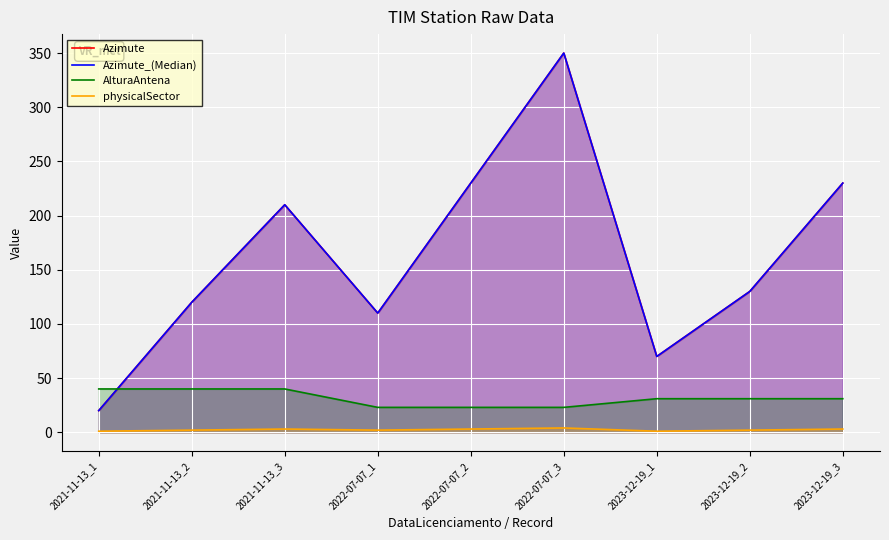

Where does the AlturaAntena series first go above 31?

2021-11-13_1